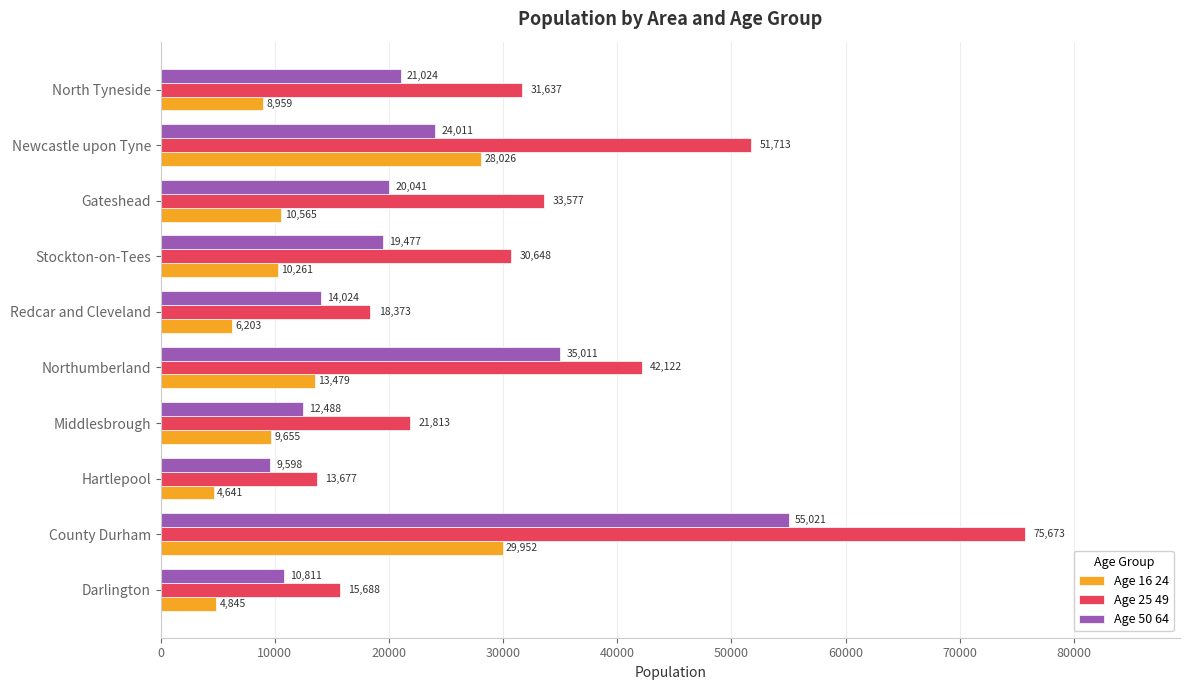

What is the highest value of the Age 16 24 series?

29952